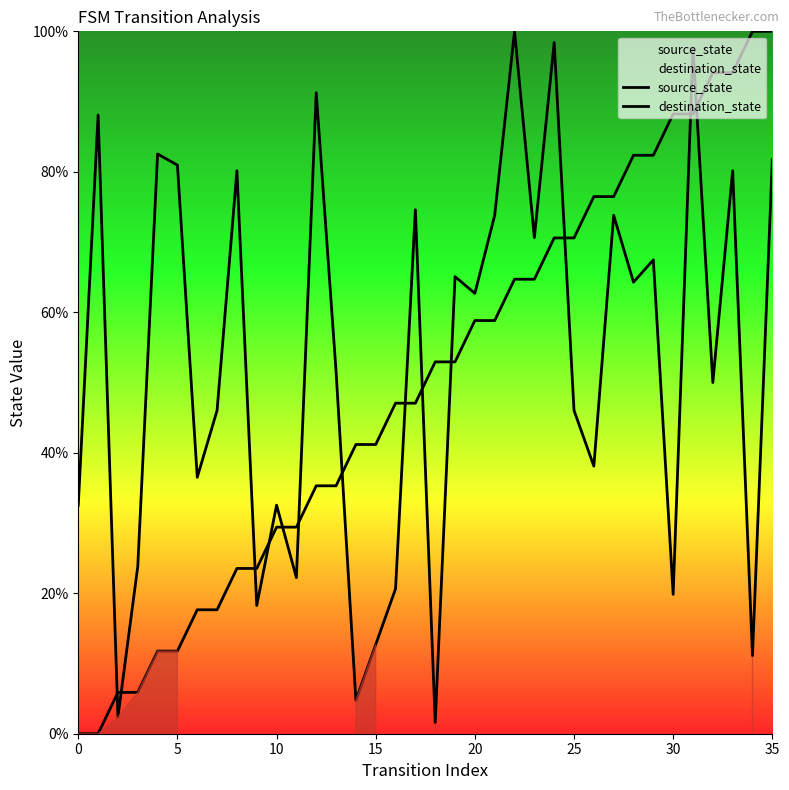

True or false: source_state has more than 1 interior local peaks.

False